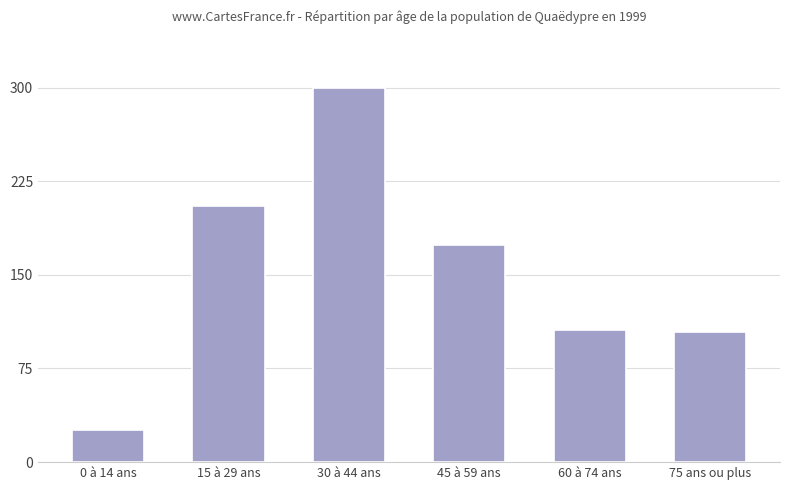

Which label corresponds to the smallest value in the chart?

0 à 14 ans